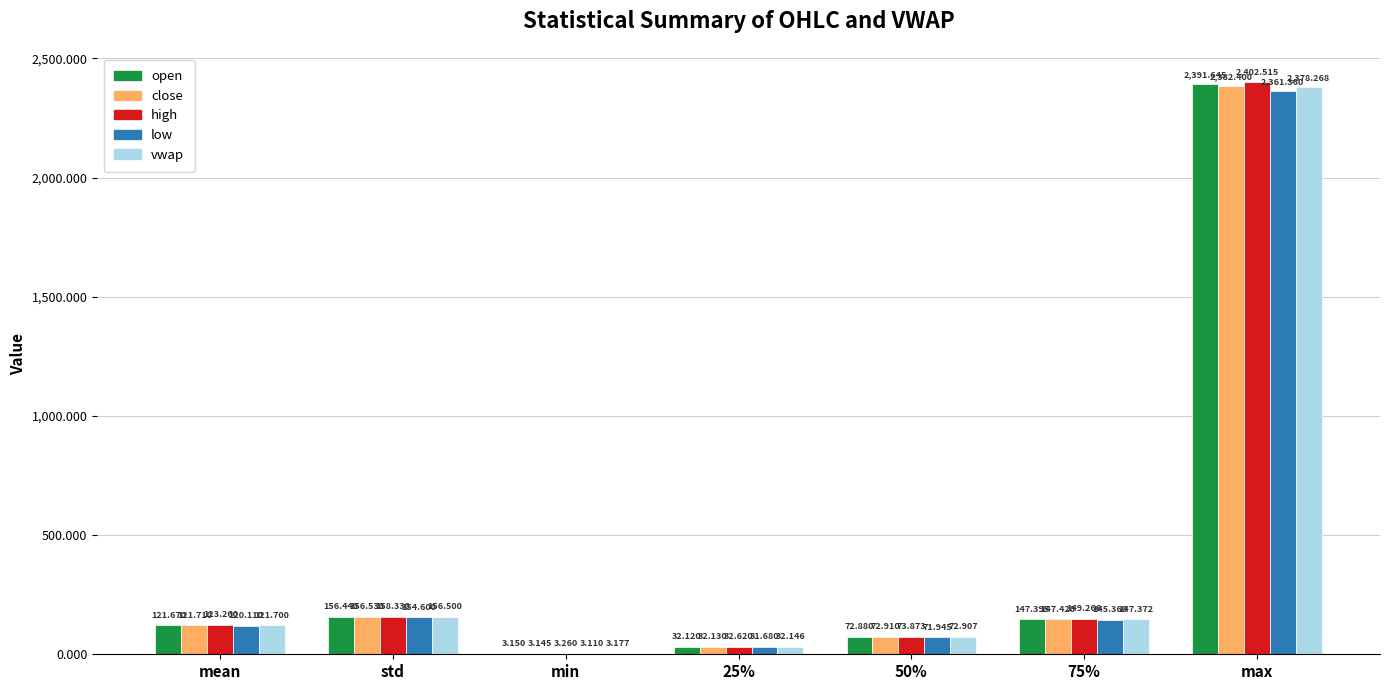

Where is high nearest to the value 1202?

std